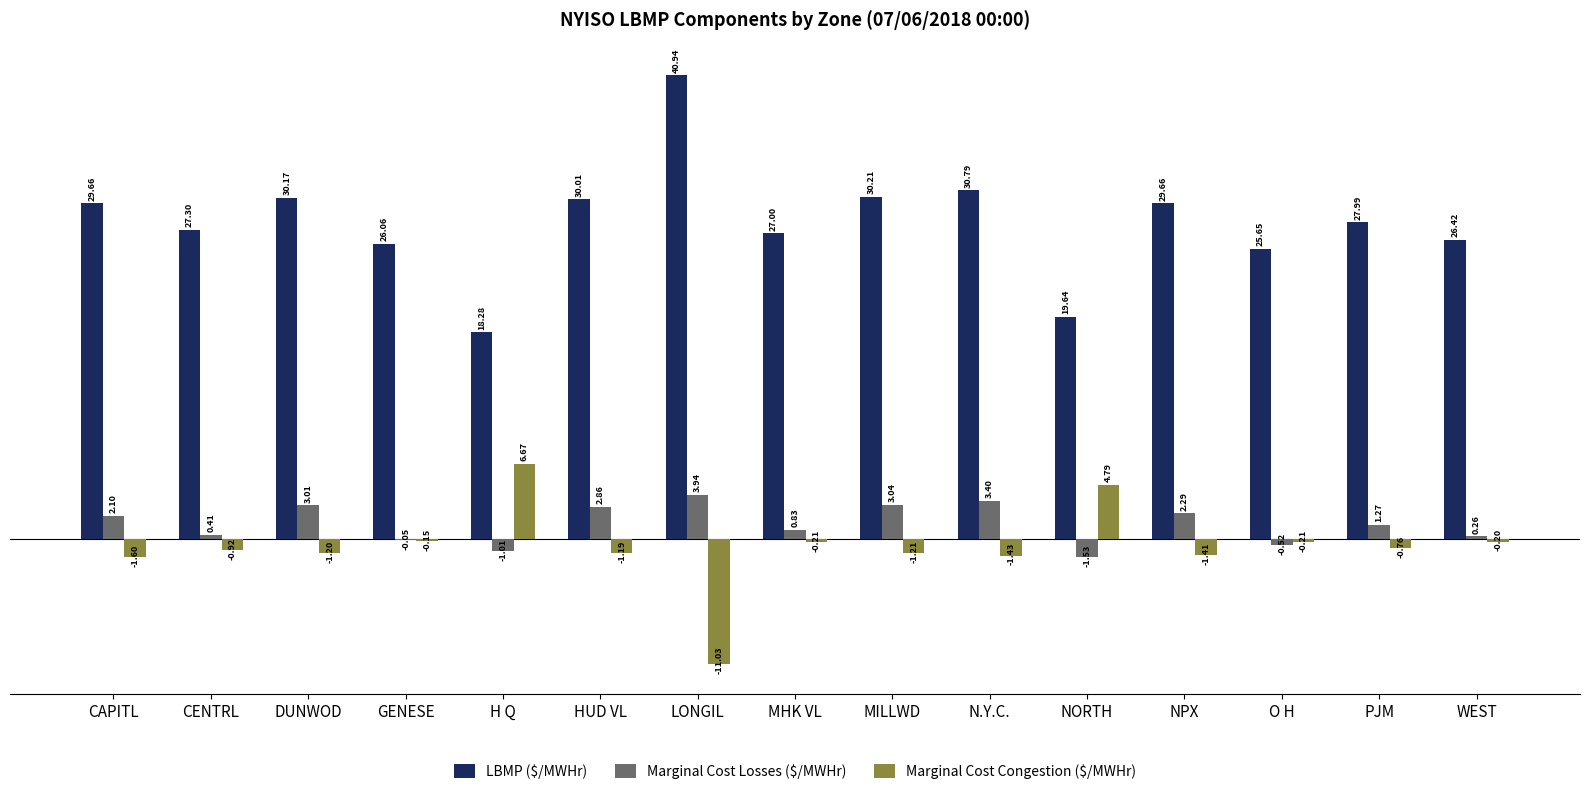

Between DUNWOD and MILLWD, which series saw the biggest shift?

LBMP ($/MWHr)